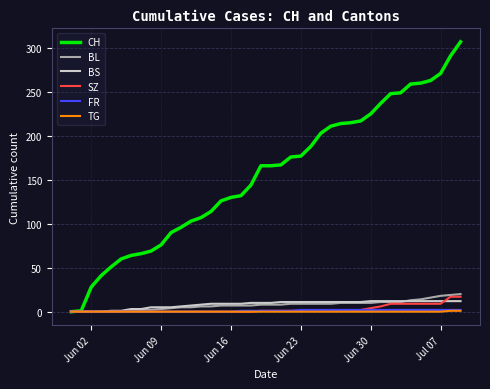

Which series has the widest spread of values?

CH